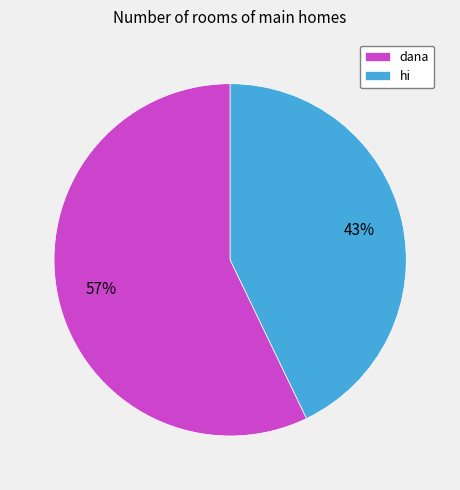

Rank the categories by value from highest to lowest.

dana, hi